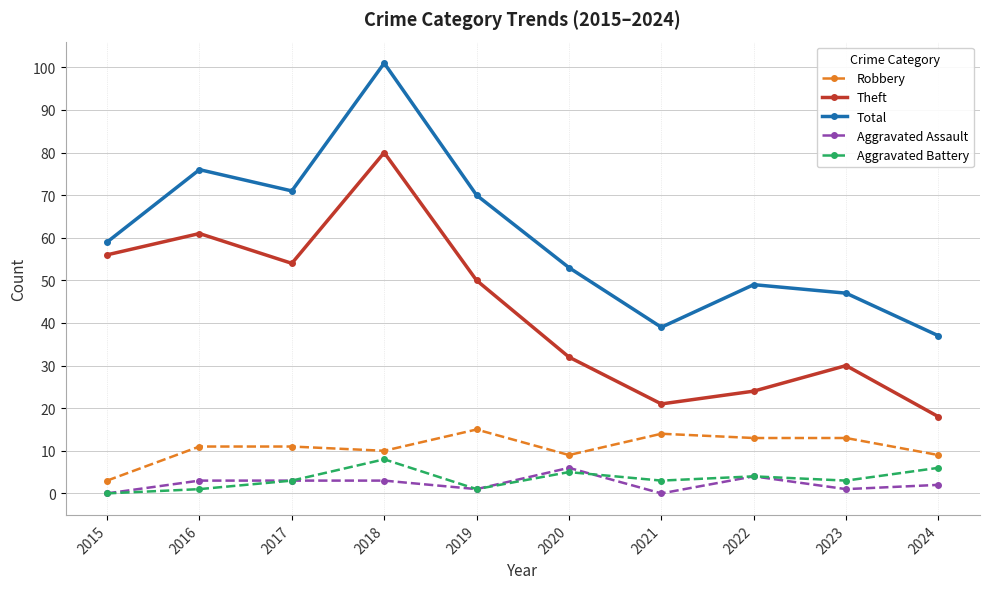

What is the value of the Total point at the 8th from the left?

49